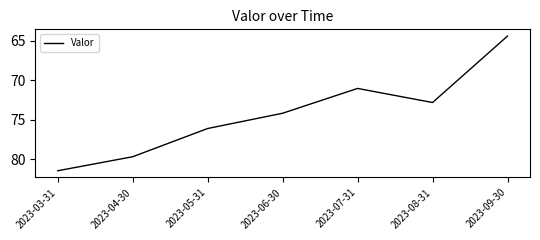

List the labels in order of value, largest first.

2023-03-31, 2023-04-30, 2023-05-31, 2023-06-30, 2023-08-31, 2023-07-31, 2023-09-30